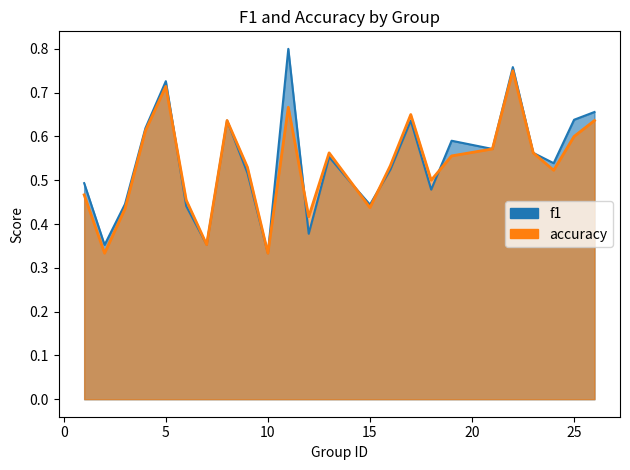

How many data points does each series have?

25